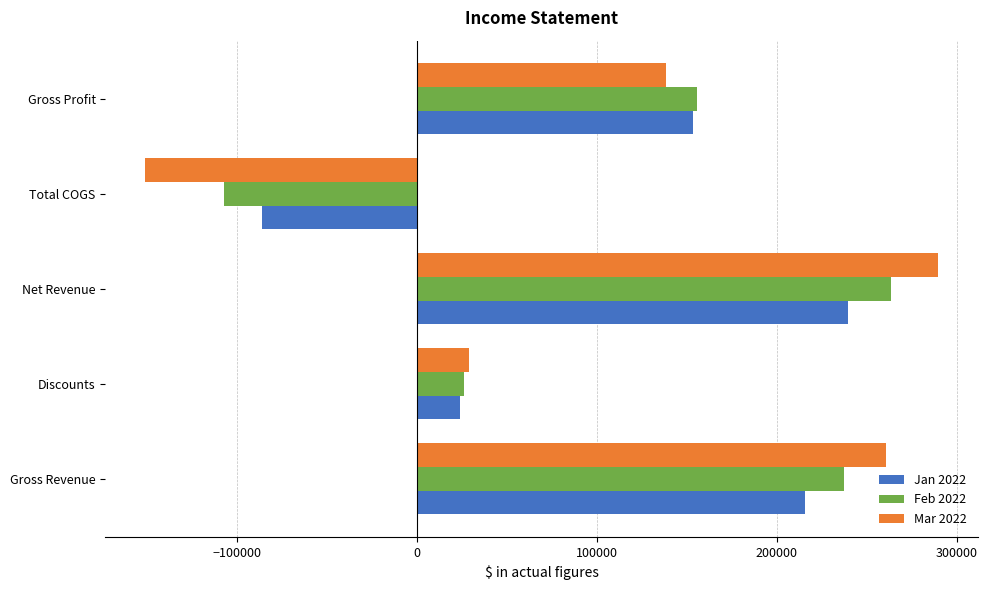

True or false: Feb 2022 has a value of 155749.8 at Gross Profit.

True